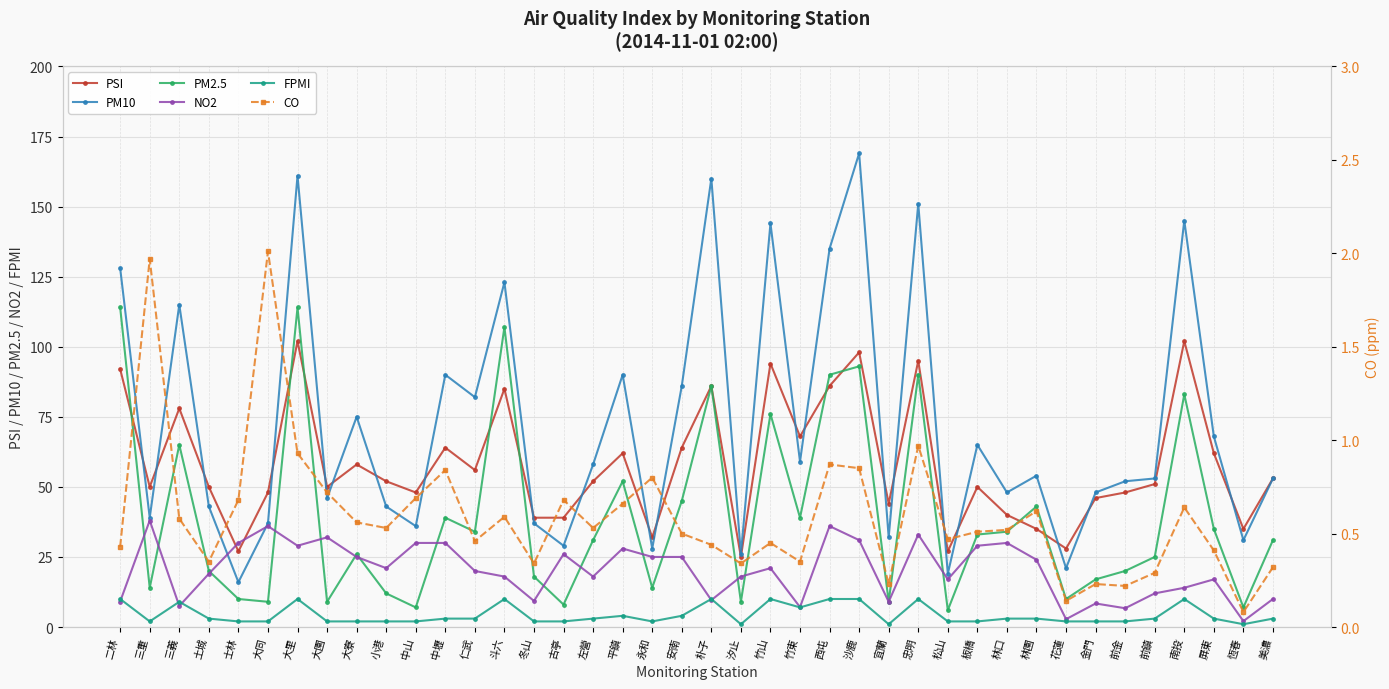

What is the total value across all series at 朴子?

352.0